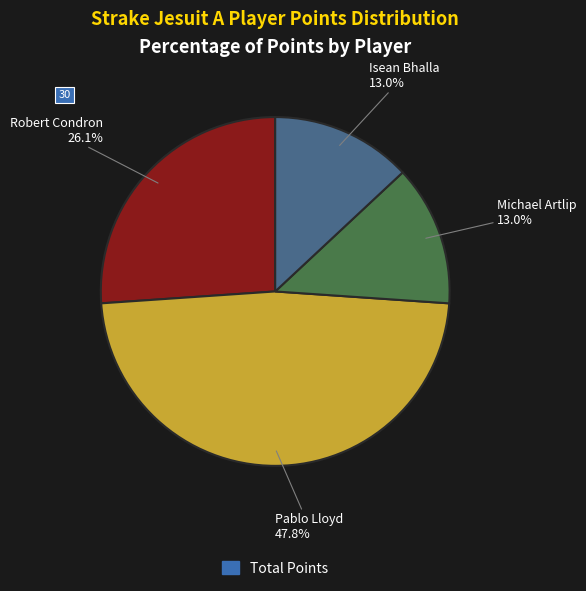

How many slices are in this pie chart?

4